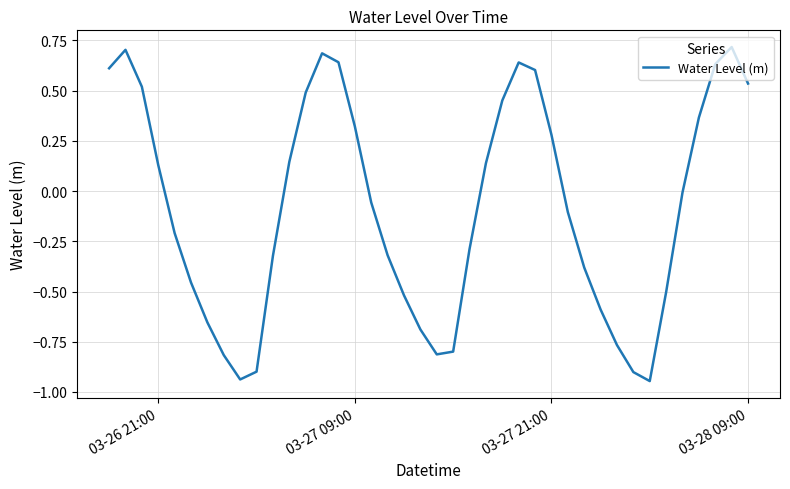

What is the maximum value shown in the chart?

0.7